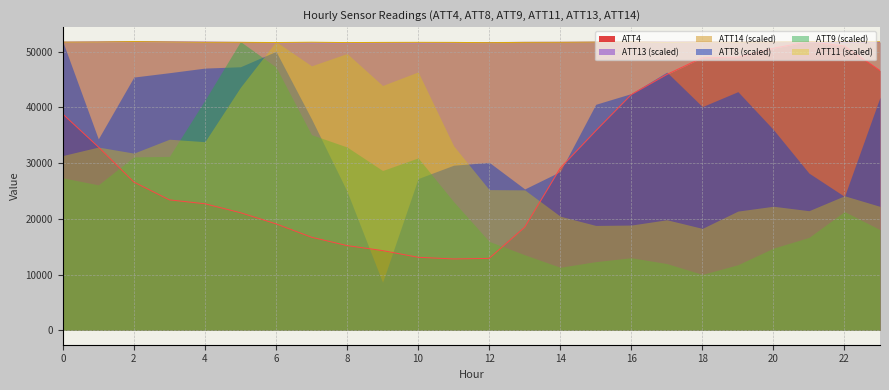

At which category does ATT13 reach its first local peak?

2